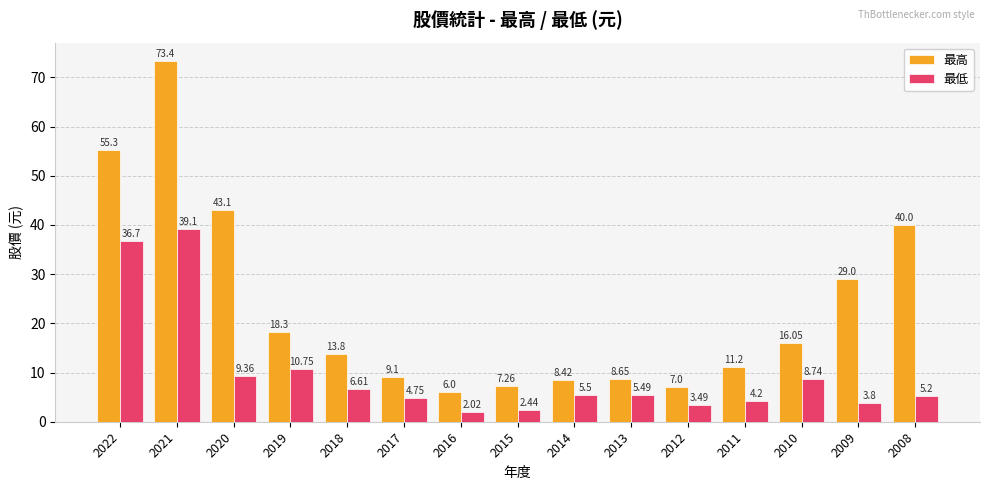

List the series in order of their peak value, highest first.

最高, 最低